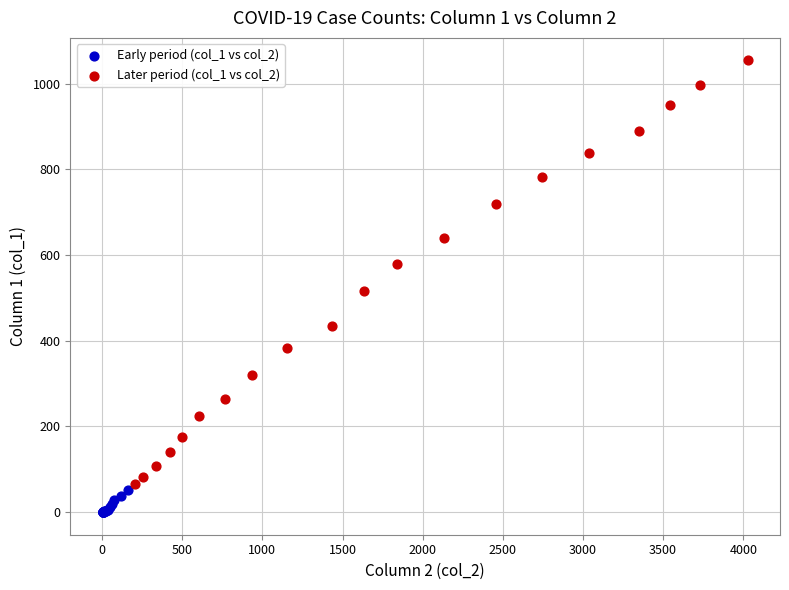

Which series has the largest Y range (max minus min)?

Later period (col_1 vs col_2)